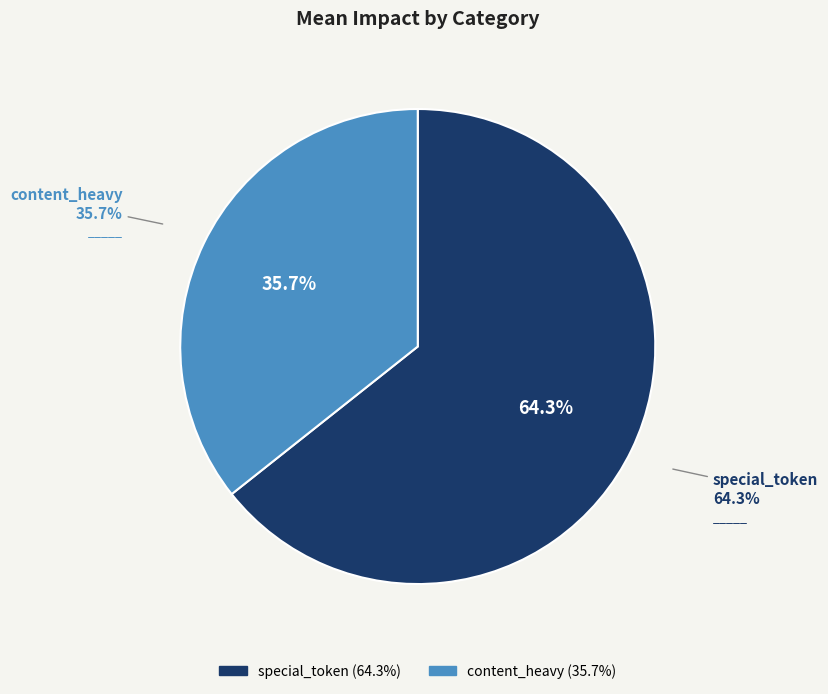

True or false: special_token accounts for 64% of the total.

True